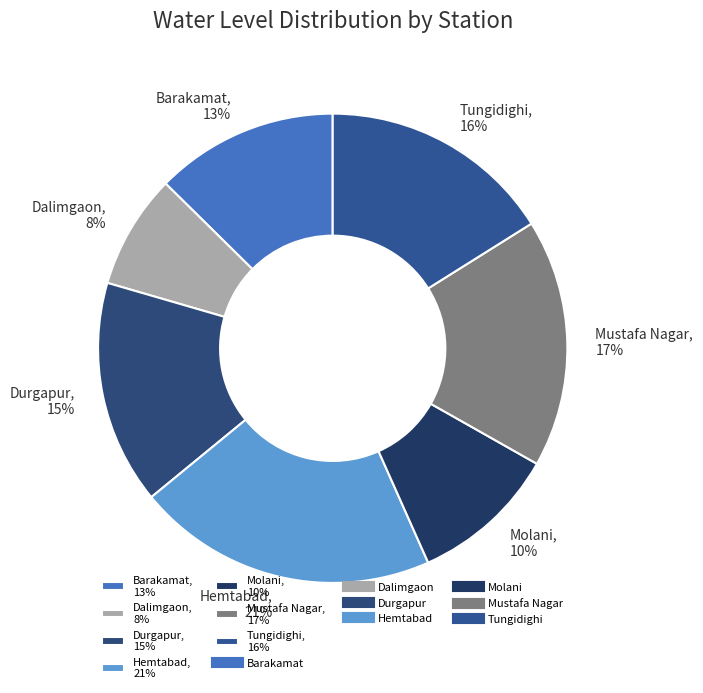

Do Barakamat, 13% and Hemtabad, 21% together represent more than half of the pie?

No